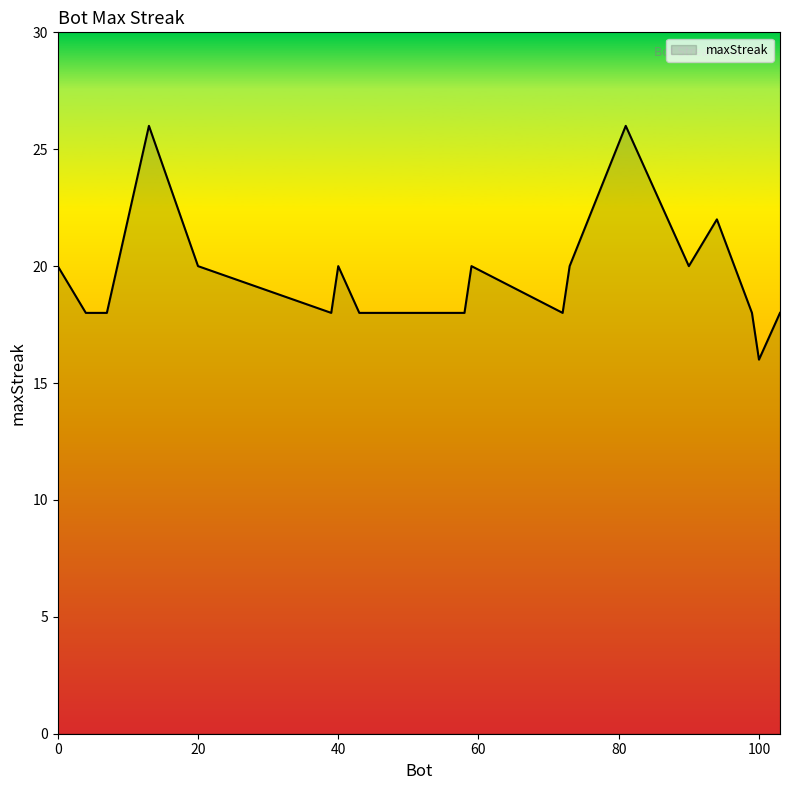

What is the difference between the maximum and minimum values?

10